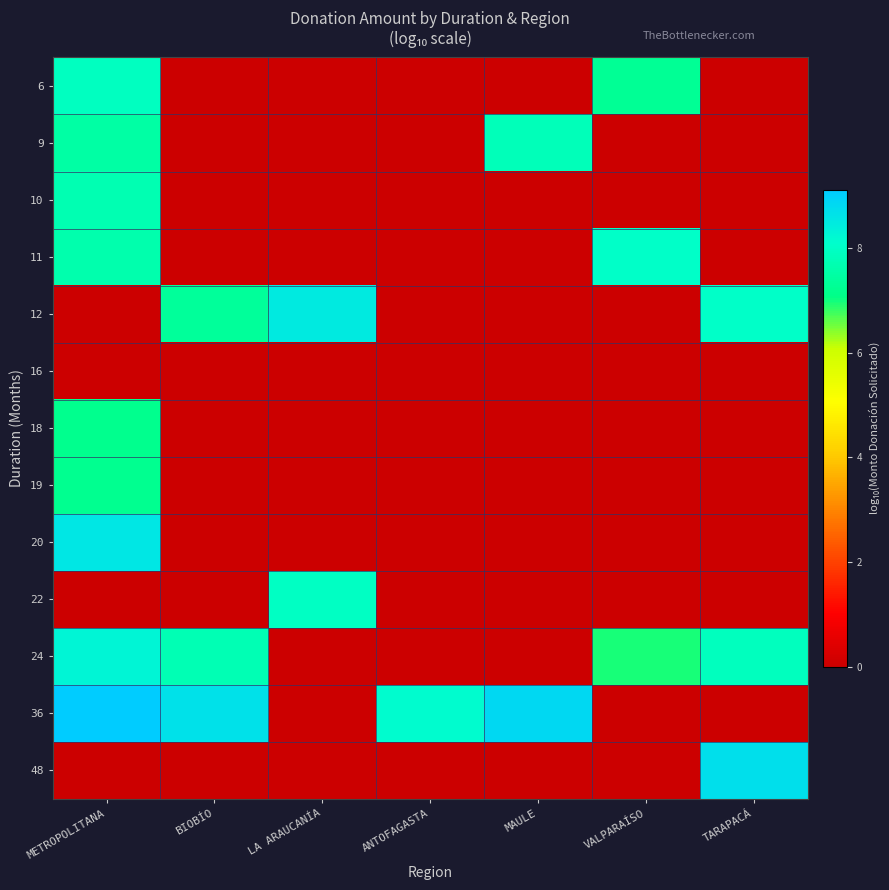

Reading left to right, list all the values displayed in this chart.

6: METROPOLITANA=7.9	BIOBÍO=0.0	LA ARAUCANÍA=0.0	ANTOFAGASTA=0.0	MAULE=0.0	VALPARAÍSO=7.3	TARAPACÁ=0.0
9: METROPOLITANA=7.5	BIOBÍO=0.0	LA ARAUCANÍA=0.0	ANTOFAGASTA=0.0	MAULE=7.8	VALPARAÍSO=0.0	TARAPACÁ=0.0
10: METROPOLITANA=7.7	BIOBÍO=0.0	LA ARAUCANÍA=0.0	ANTOFAGASTA=0.0	MAULE=0.0	VALPARAÍSO=0.0	TARAPACÁ=0.0
11: METROPOLITANA=7.6	BIOBÍO=0.0	LA ARAUCANÍA=0.0	ANTOFAGASTA=0.0	MAULE=0.0	VALPARAÍSO=8.0	TARAPACÁ=0.0
12: METROPOLITANA=0.0	BIOBÍO=7.4	LA ARAUCANÍA=8.5	ANTOFAGASTA=0.0	MAULE=0.0	VALPARAÍSO=0.0	TARAPACÁ=8.0
16: METROPOLITANA=0.0	BIOBÍO=0.0	LA ARAUCANÍA=0.0	ANTOFAGASTA=0.0	MAULE=0.0	VALPARAÍSO=0.0	TARAPACÁ=0.0
18: METROPOLITANA=7.2	BIOBÍO=0.0	LA ARAUCANÍA=0.0	ANTOFAGASTA=0.0	MAULE=0.0	VALPARAÍSO=0.0	TARAPACÁ=0.0
19: METROPOLITANA=7.2	BIOBÍO=0.0	LA ARAUCANÍA=0.0	ANTOFAGASTA=0.0	MAULE=0.0	VALPARAÍSO=0.0	TARAPACÁ=0.0
20: METROPOLITANA=8.6	BIOBÍO=0.0	LA ARAUCANÍA=0.0	ANTOFAGASTA=0.0	MAULE=0.0	VALPARAÍSO=0.0	TARAPACÁ=0.0
22: METROPOLITANA=0.0	BIOBÍO=0.0	LA ARAUCANÍA=8.0	ANTOFAGASTA=0.0	MAULE=0.0	VALPARAÍSO=0.0	TARAPACÁ=0.0
24: METROPOLITANA=8.3	BIOBÍO=7.7	LA ARAUCANÍA=0.0	ANTOFAGASTA=0.0	MAULE=0.0	VALPARAÍSO=7.0	TARAPACÁ=7.9
36: METROPOLITANA=9.1	BIOBÍO=8.7	LA ARAUCANÍA=0.0	ANTOFAGASTA=8.1	MAULE=8.8	VALPARAÍSO=0.0	TARAPACÁ=0.0
48: METROPOLITANA=0.0	BIOBÍO=0.0	LA ARAUCANÍA=0.0	ANTOFAGASTA=0.0	MAULE=0.0	VALPARAÍSO=0.0	TARAPACÁ=8.7